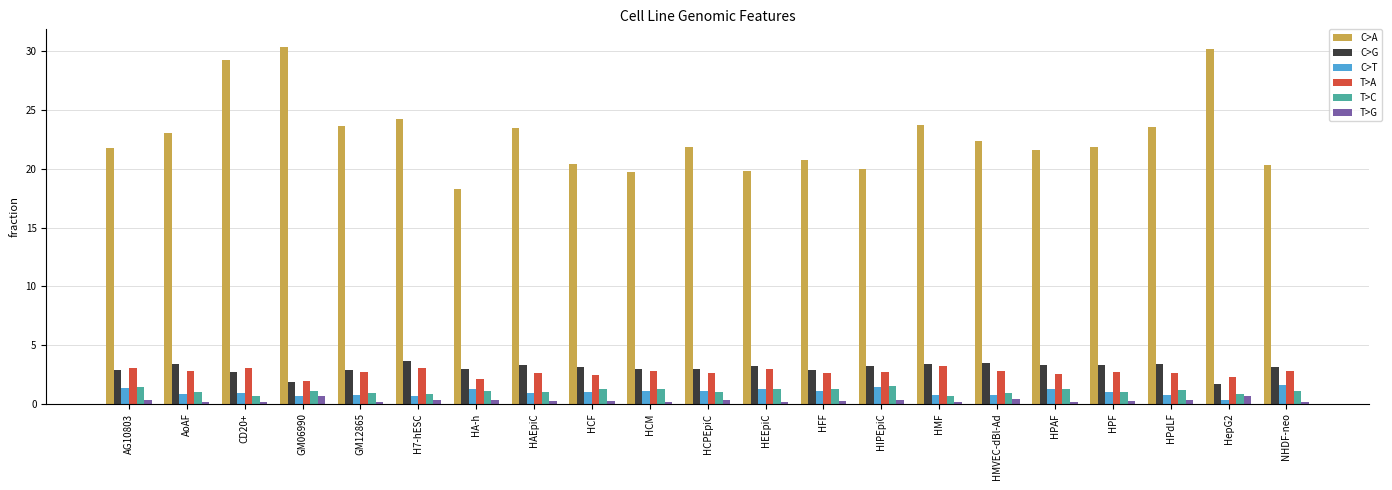

What is the average value of the C>A series?

22.9